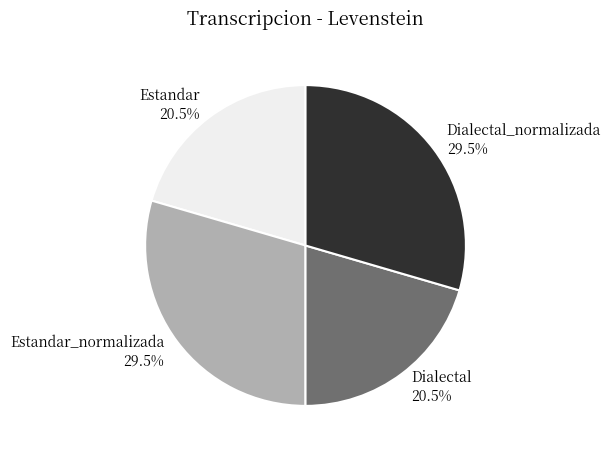

To the nearest percent, what is the difference between the largest and smallest slice percentages?

9%